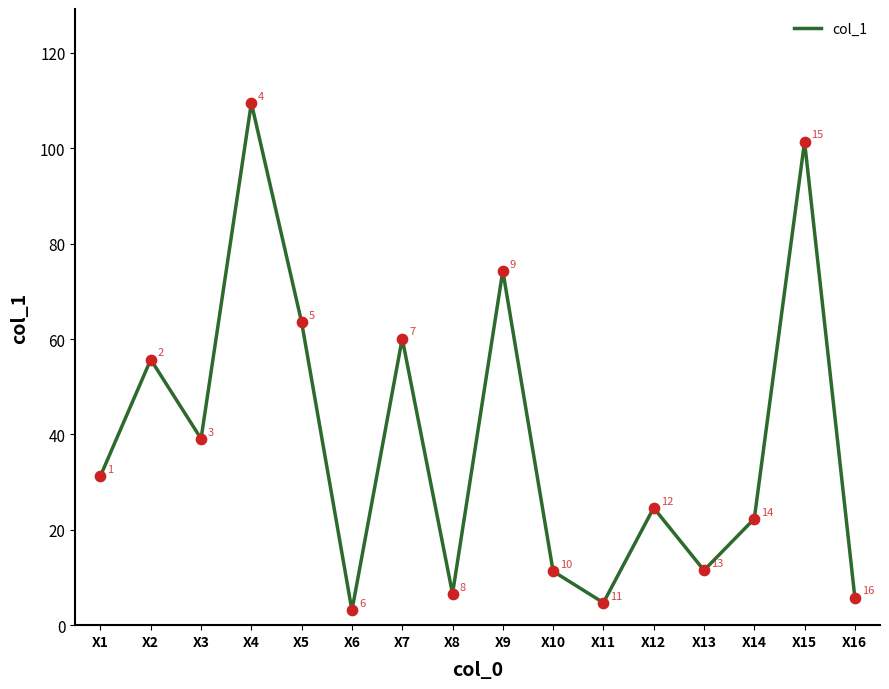

What is the ratio of the value at X8 to the value at X6?

2.1